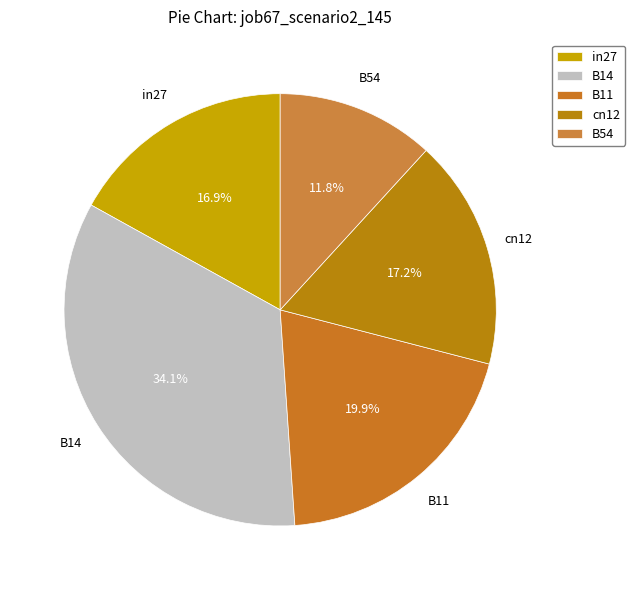

How many segments does this pie chart have?

5